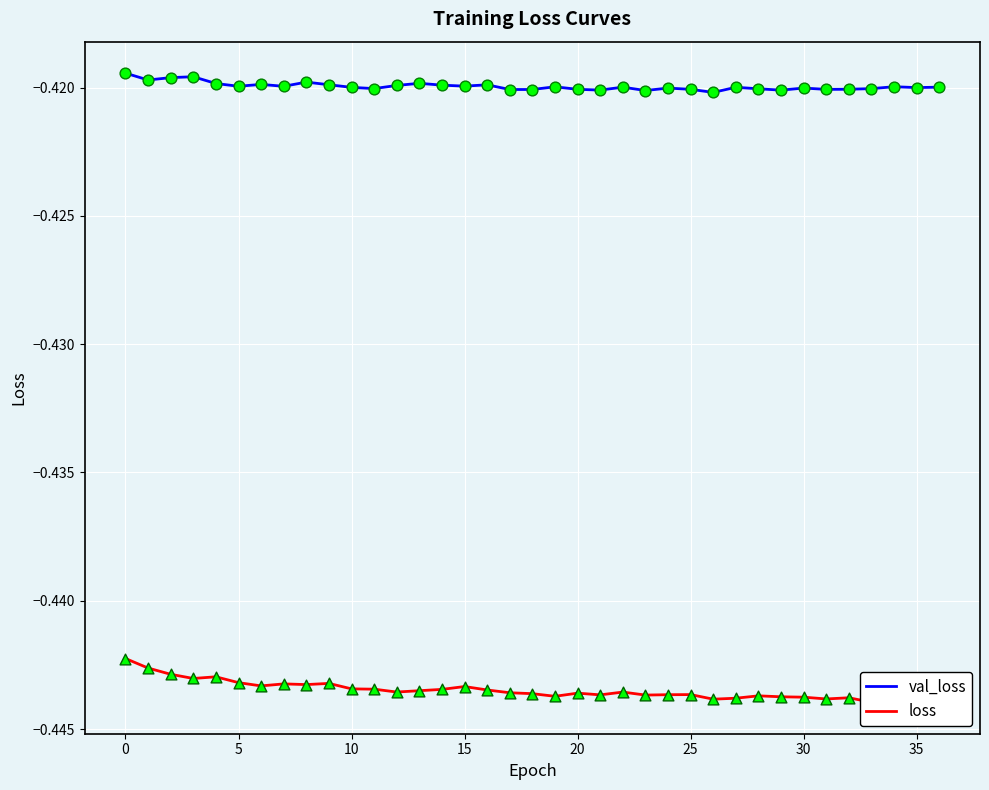

Which series has the largest total across all categories?

val_loss